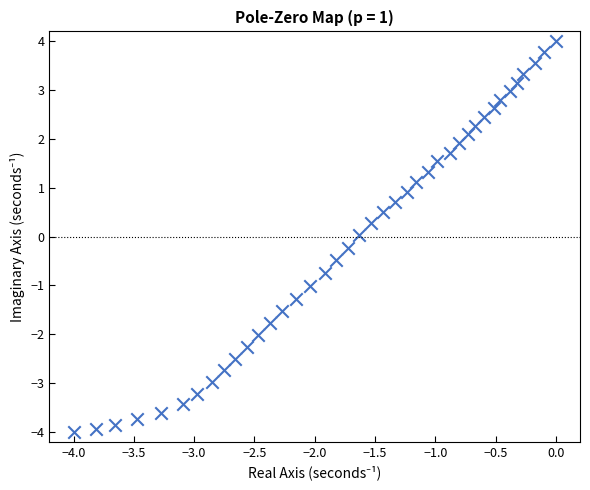

What is the range of X values (max minus min)?

4.0